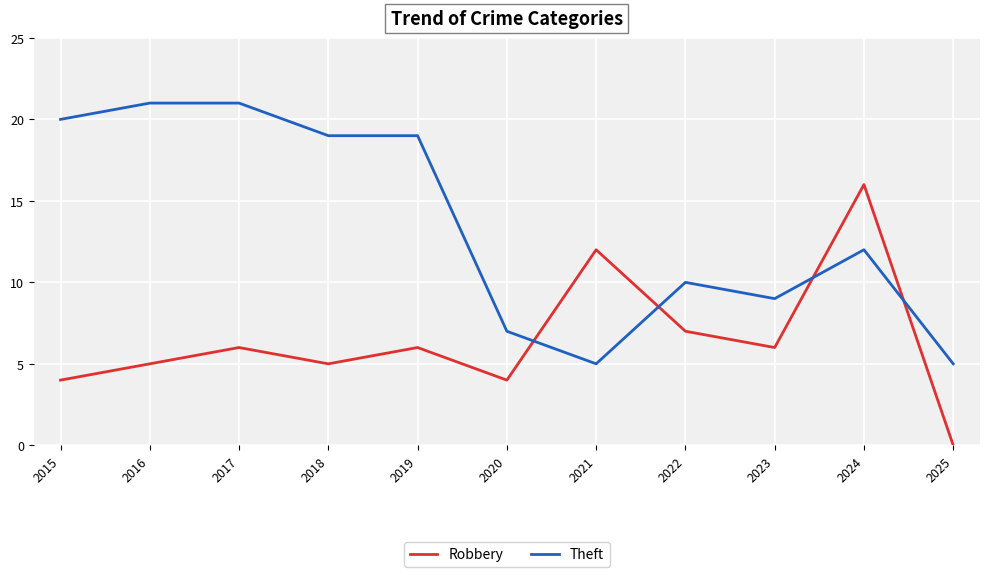

Reading left to right, transcribe all the data shown in this chart.

Robbery: 2015=4	2016=5	2017=6	2018=5	2019=6	2020=4	2021=12	2022=7	2023=6	2024=16	2025=0
Theft: 2015=20	2016=21	2017=21	2018=19	2019=19	2020=7	2021=5	2022=10	2023=9	2024=12	2025=5